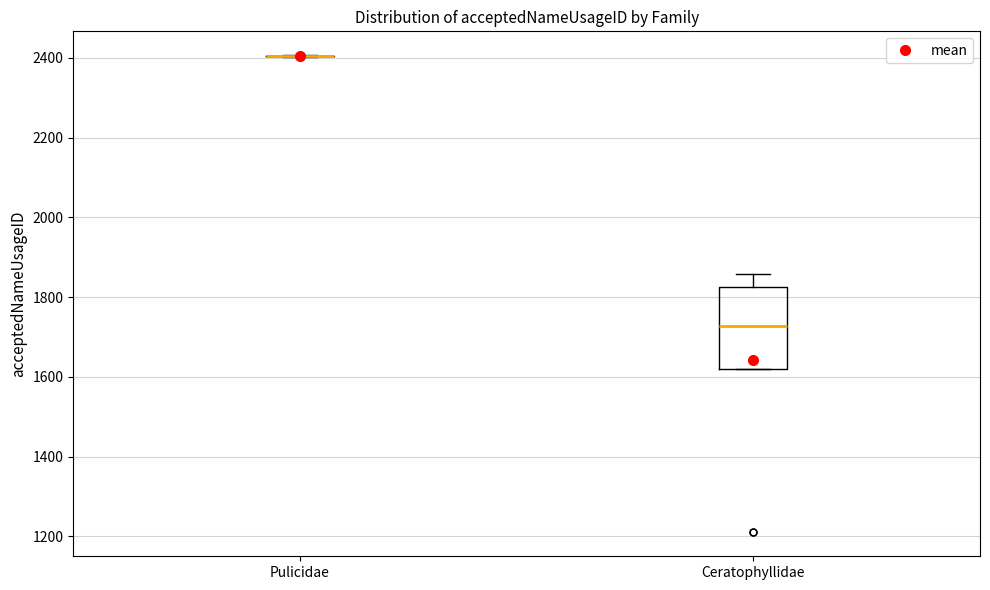

Reading left to right, transcribe this box plot: for each box, give where its median line is, the range the box spans, and where its two whiskers end, as read against the y-axis. The values are not printed on the chart, so give them approximately, as read against the axis.

Pulicidae: box collapsed to a line at 2400, whiskers 2400 to 2400
Ceratophyllidae: median 1720, box 1620 to 1820, whiskers 1620 to 1860